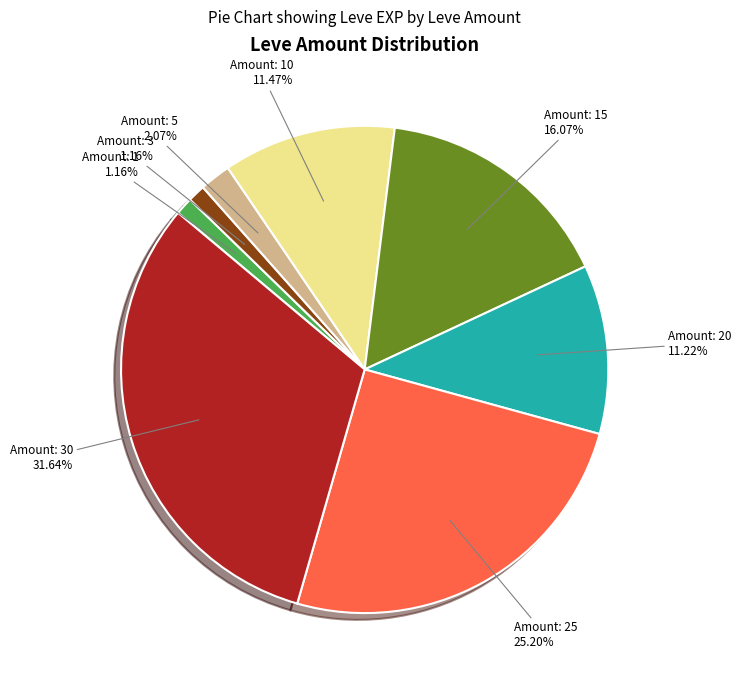

Is there a majority slice in this chart?

No